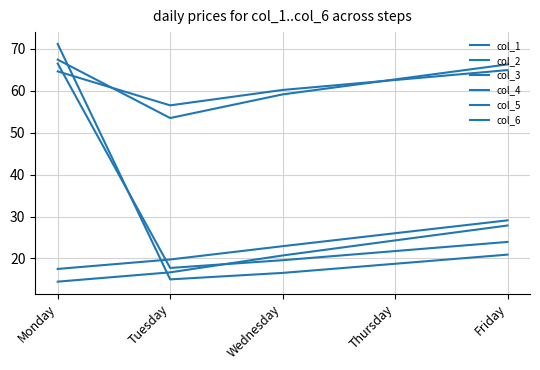

How many values in the col_5 series are below 62?

2